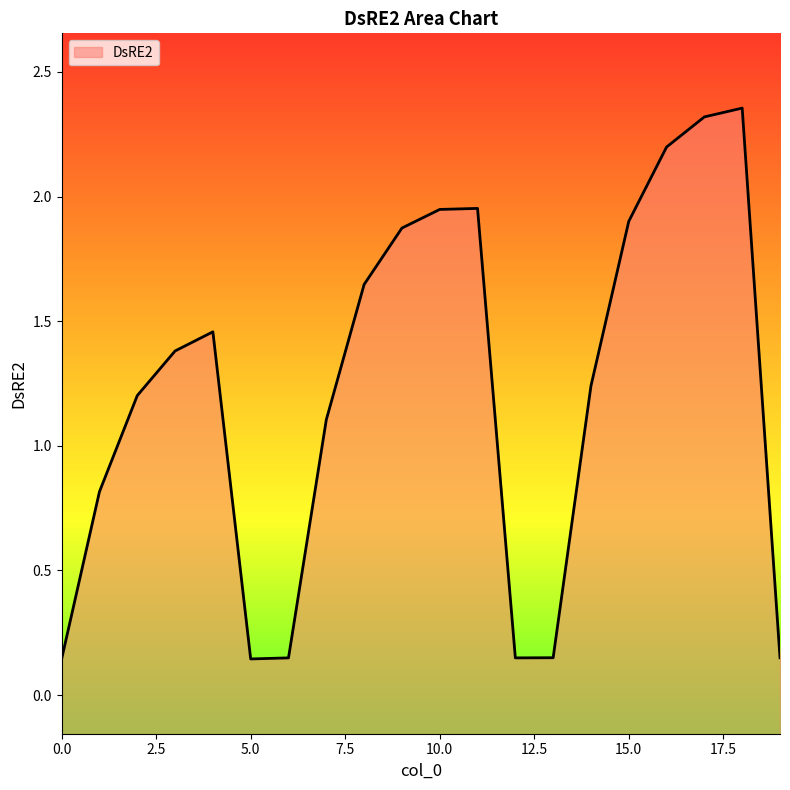

Where is the first local maximum?

4